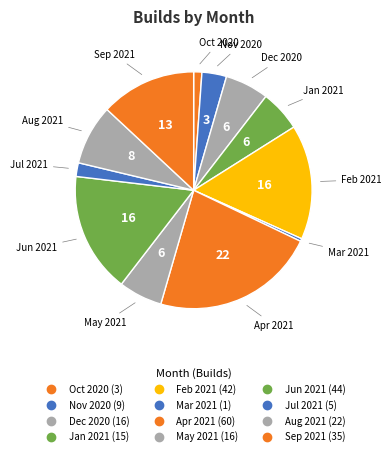

True or false: Apr 2021 accounts for 22% of the total.

True